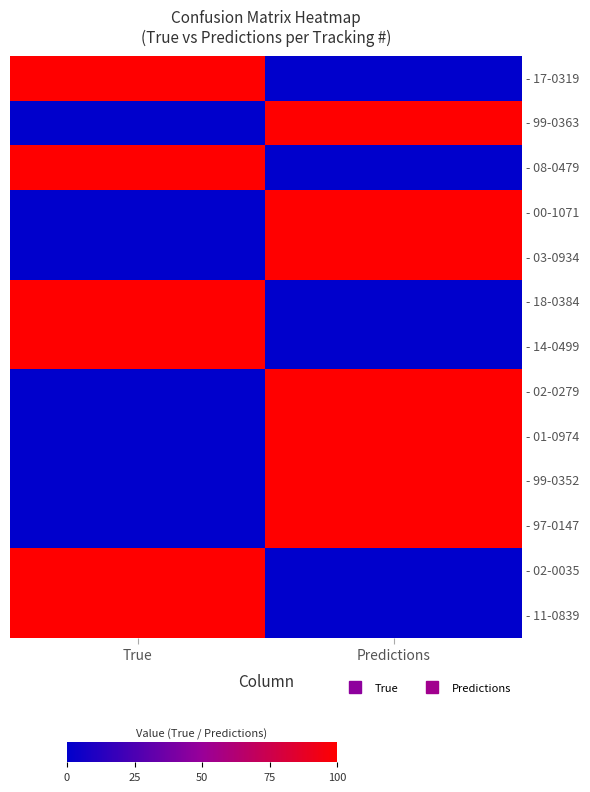

At Predictions, list the series in order from largest to smallest.

- 99-0363, - 00-1071, - 03-0934, - 02-0279, - 01-0974, - 99-0352, - 97-0147, - 17-0319, - 08-0479, - 18-0384, - 14-0499, - 02-0035, - 11-0839